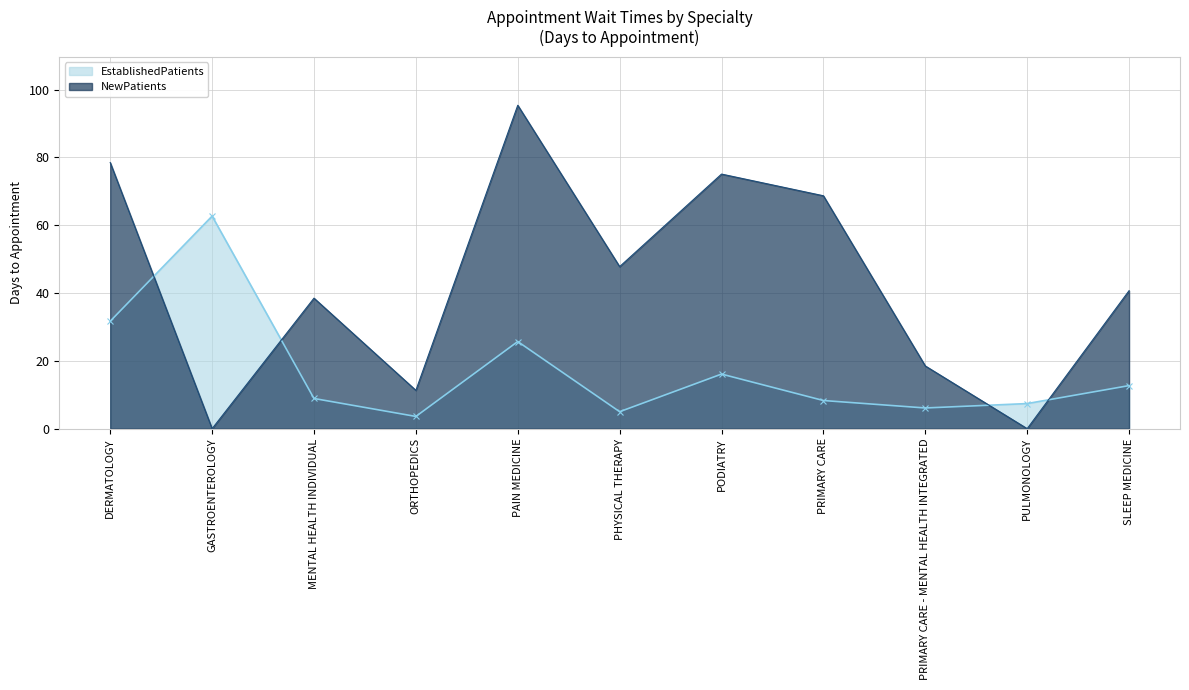

True or false: NewPatients has more than 2 interior local peaks.

True